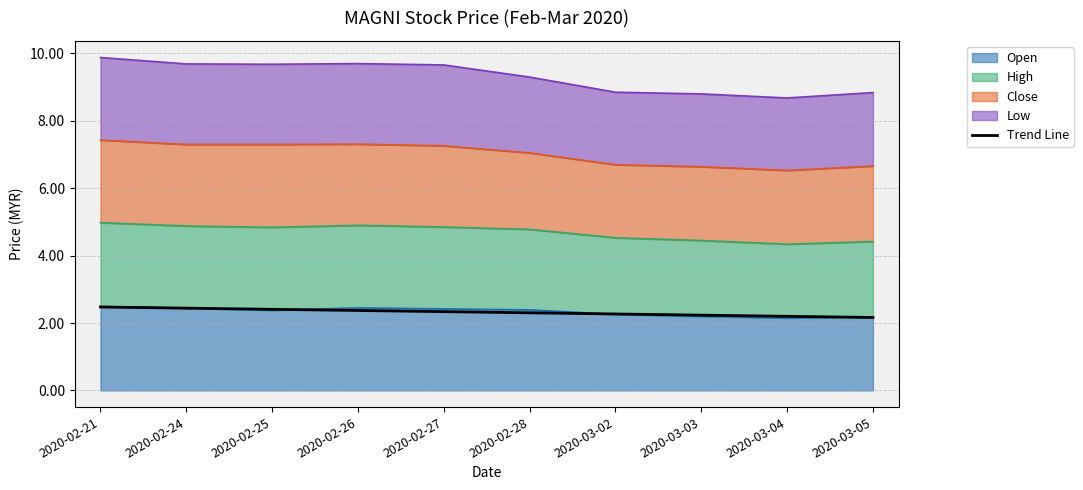

How many data points does each series have?

10